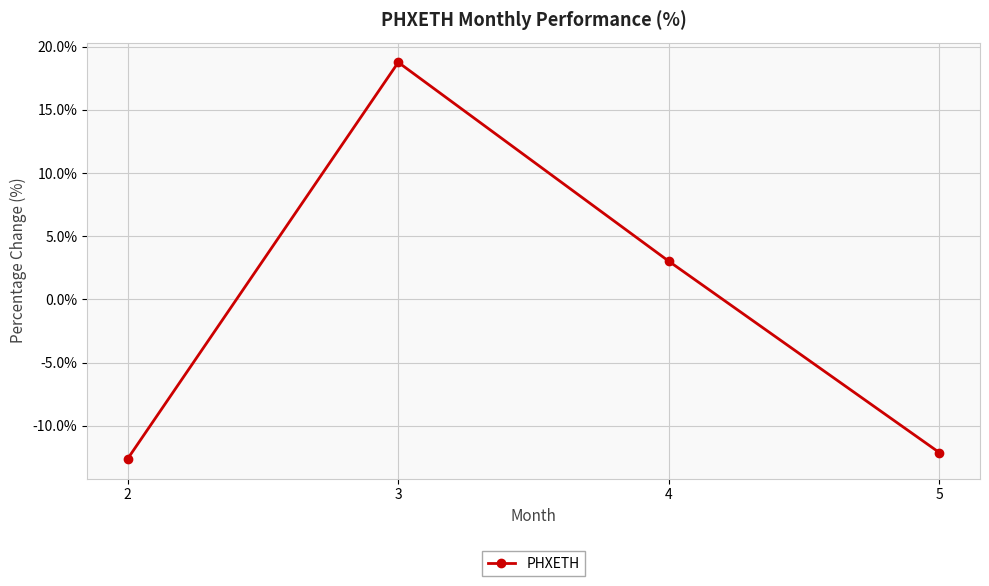

Where is the first local maximum?

3